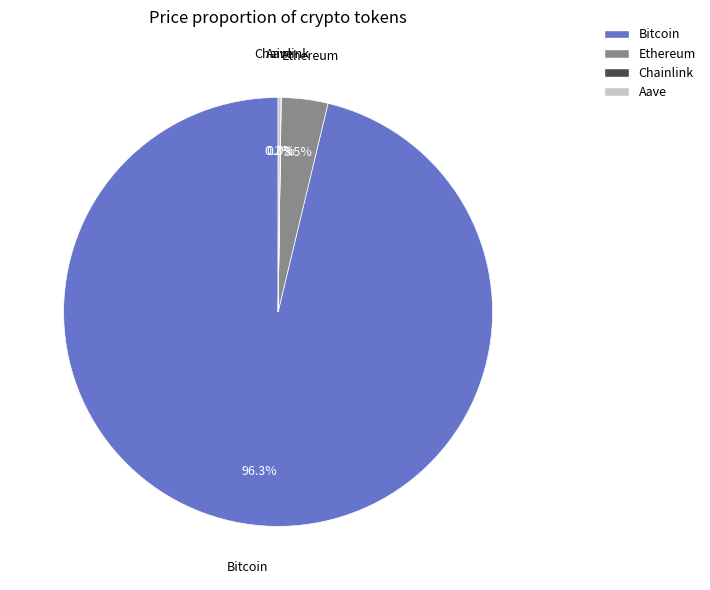

Which category has the biggest portion of the pie?

Bitcoin